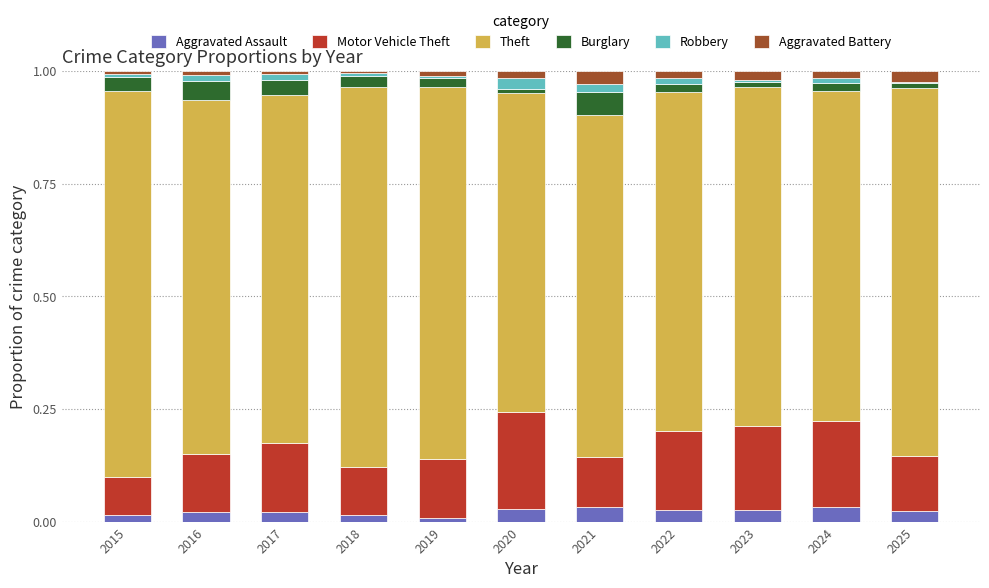

Does the chart contain stacked bars?

Yes